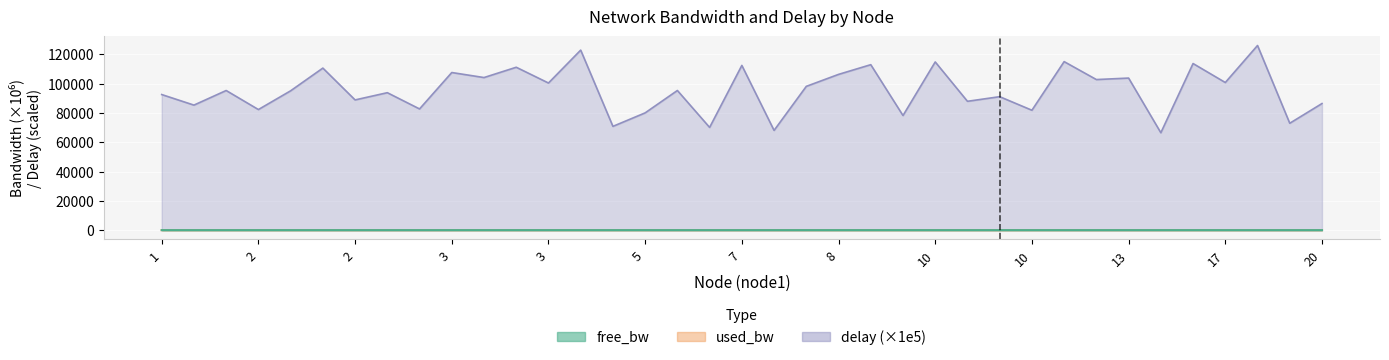

How many lines are shown in the chart?

3